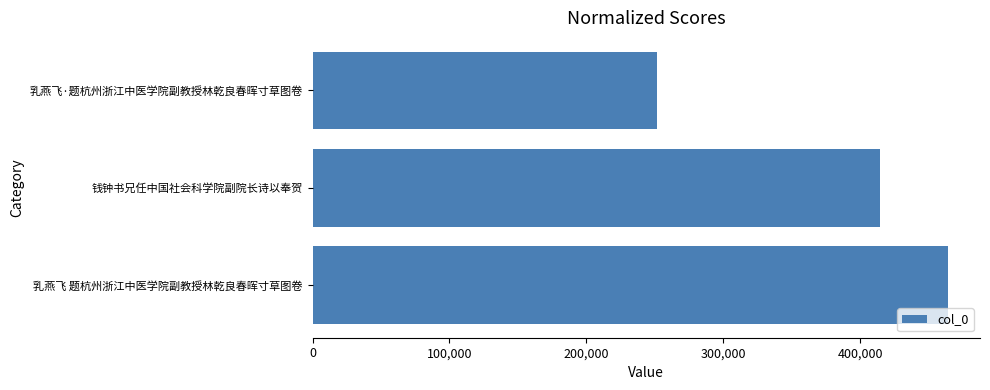

Does the chart contain any negative values?

No